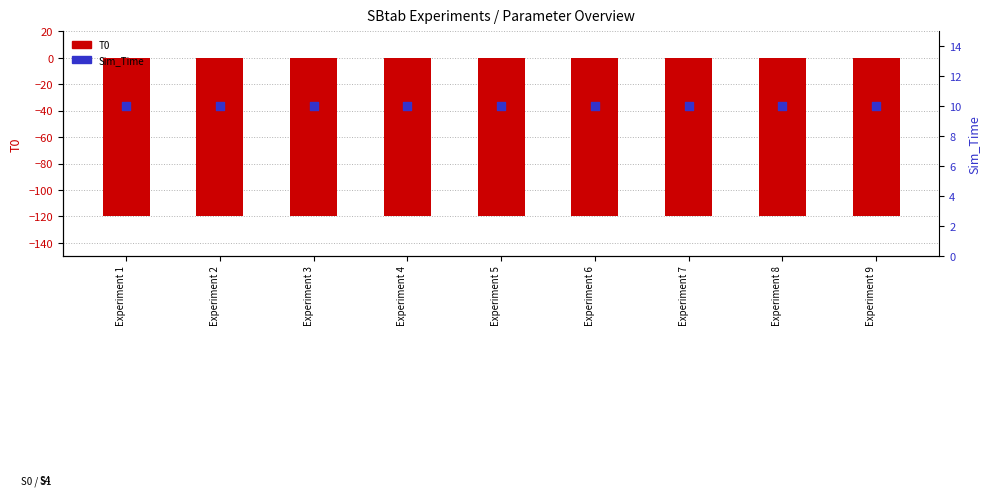

Which series has the widest spread of Y values?

T0